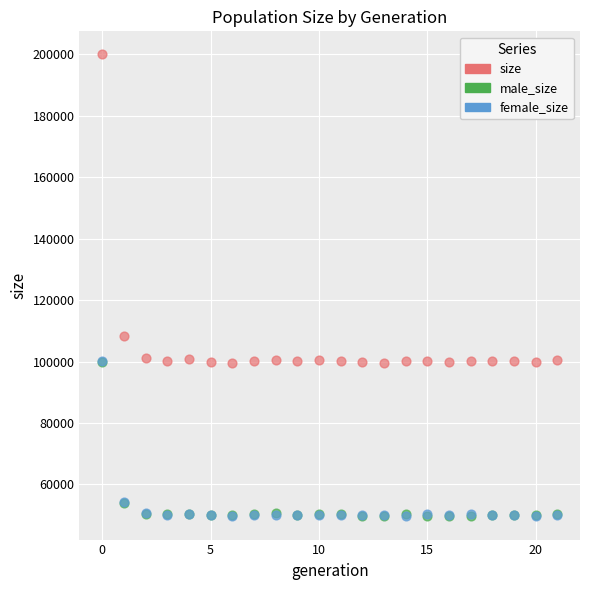

What are all the series names shown in the legend?

size, male_size, female_size